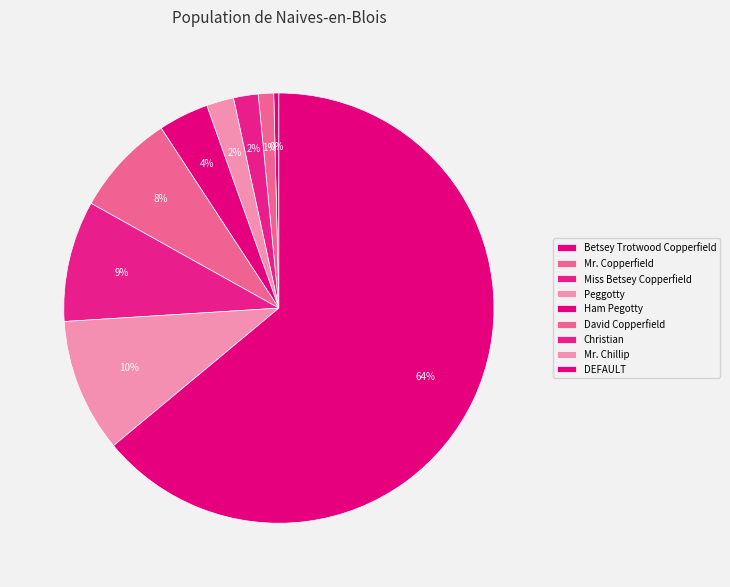

To the nearest percent, what percentage of the pie is Miss Betsey Copperfield?

2%